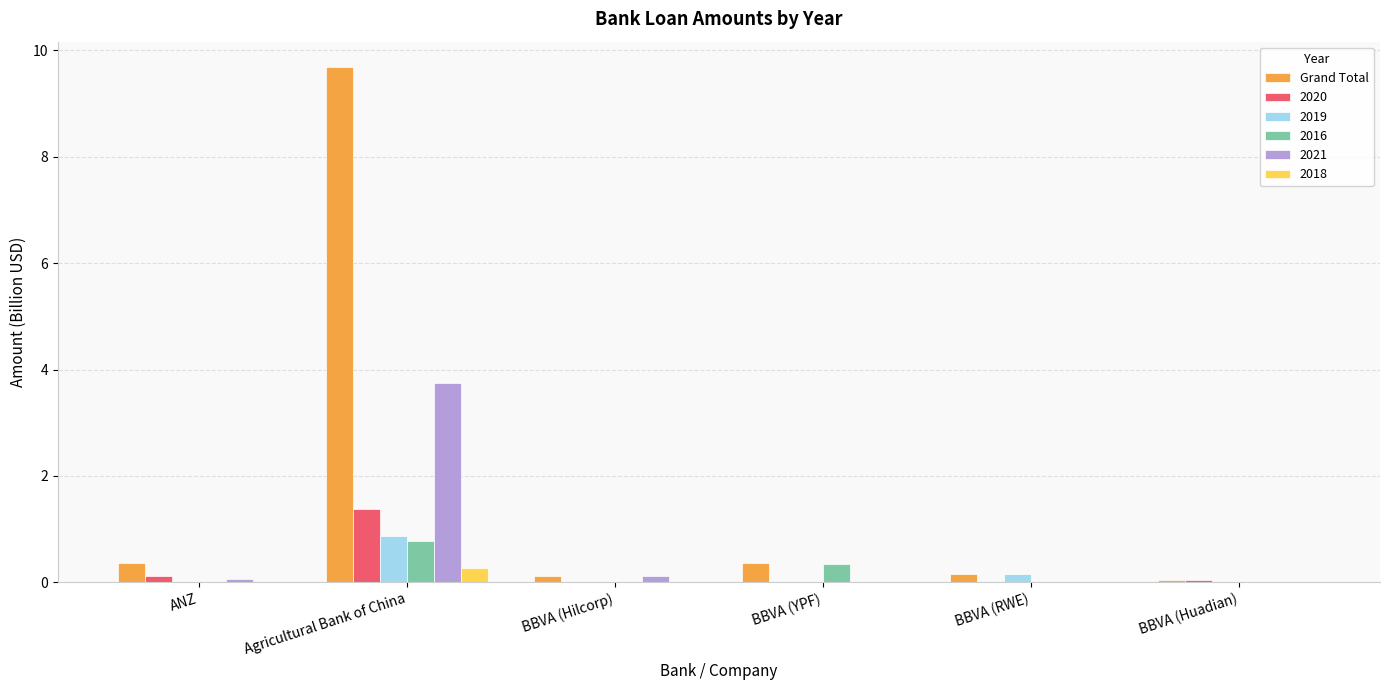

Is it true that 2020 equals -0.4 at BBVA (Hilcorp)?

False